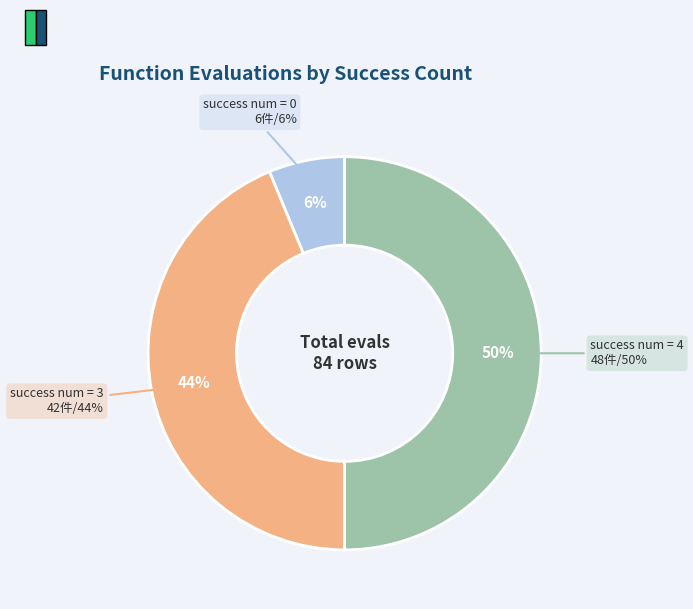

Is there a majority slice in this chart?

No